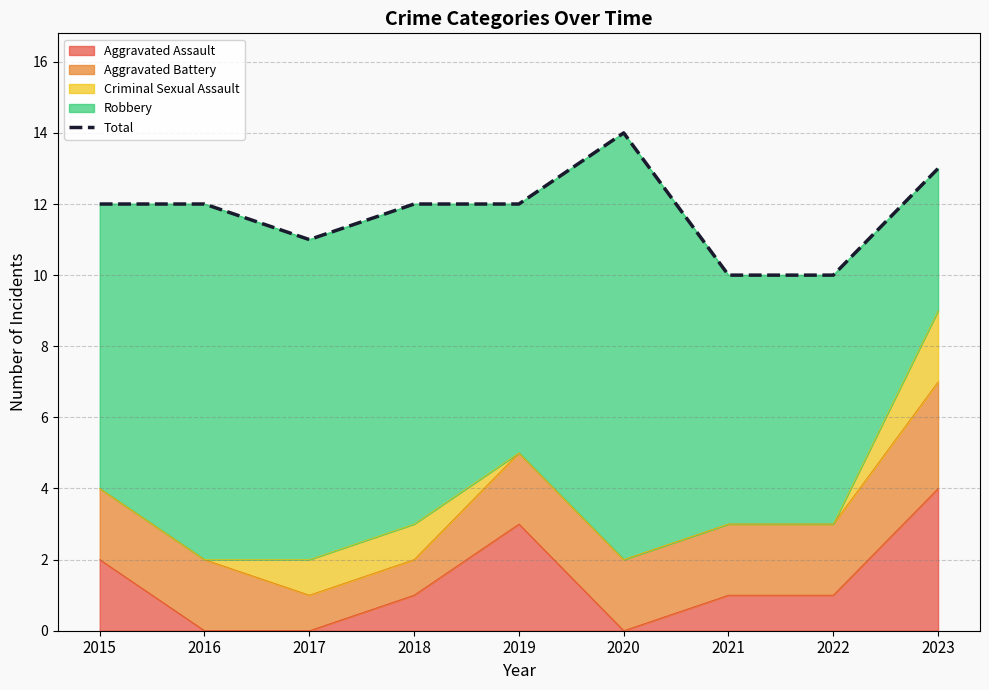

The chart shows a value of 6 at 2021. True or false?

False